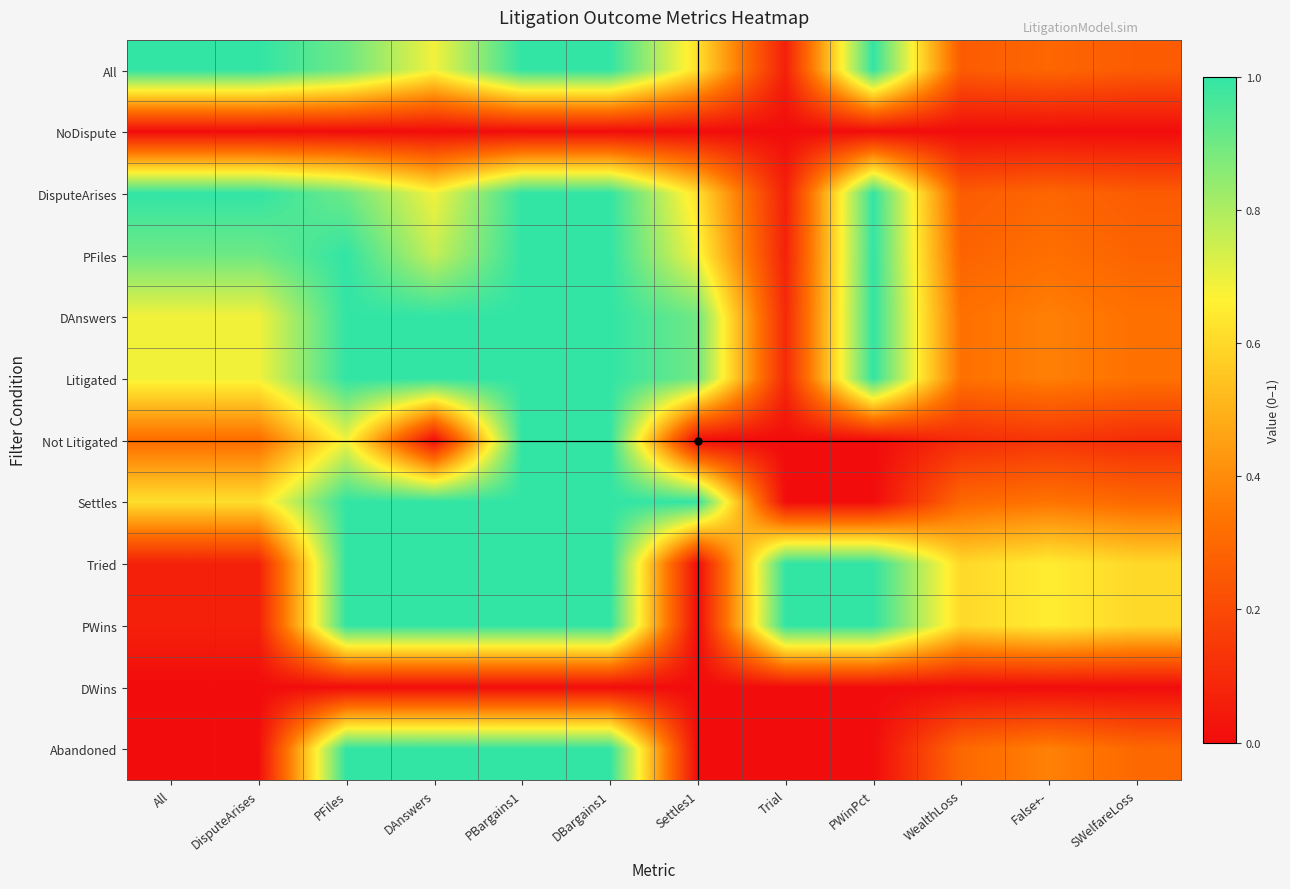

At which category is the sum across all series the highest?

PBargains1